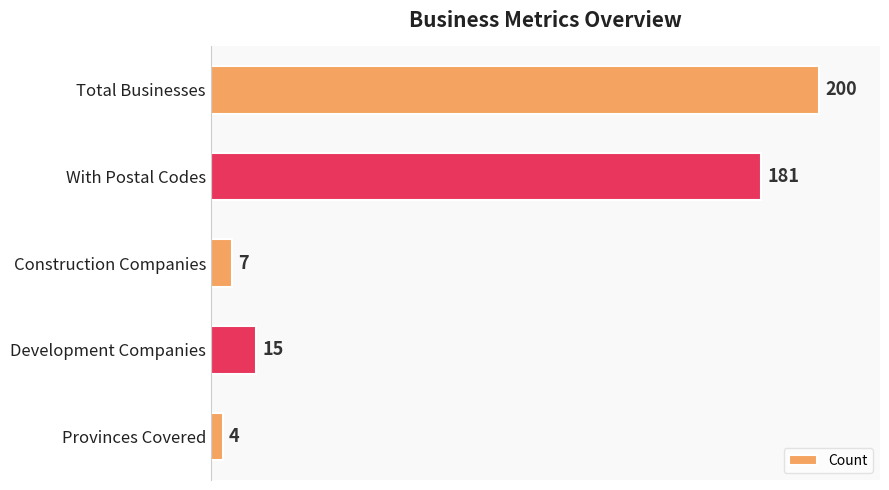

Between Total Businesses and Construction Companies, which is larger?

Total Businesses